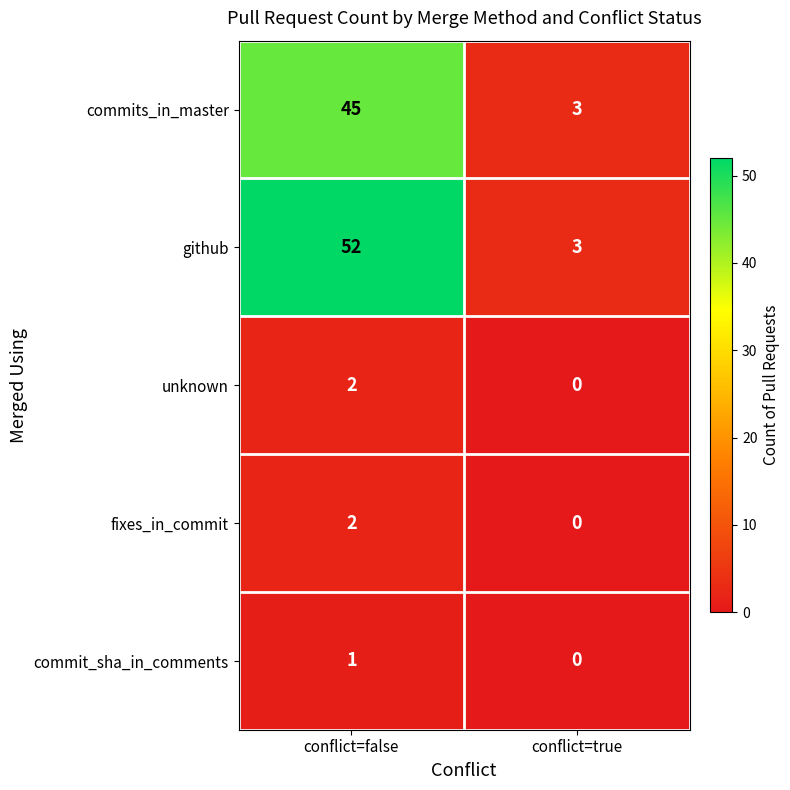

Which series has the largest range (max minus min)?

github